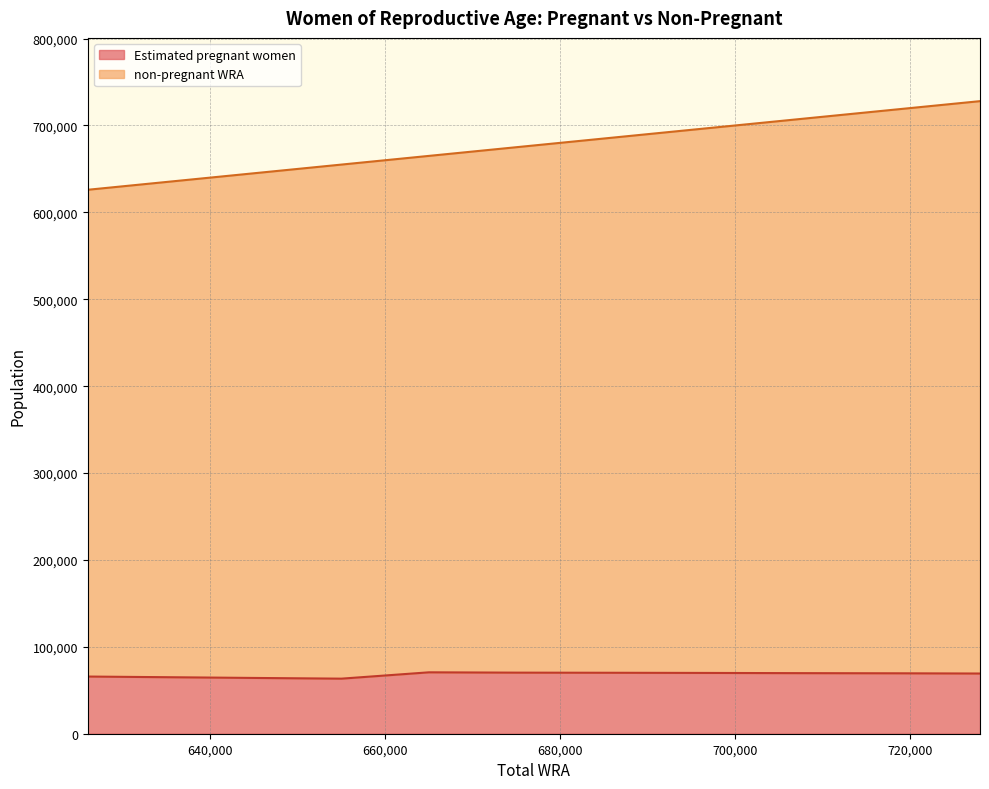

Does the chart have visible grid lines?

Yes